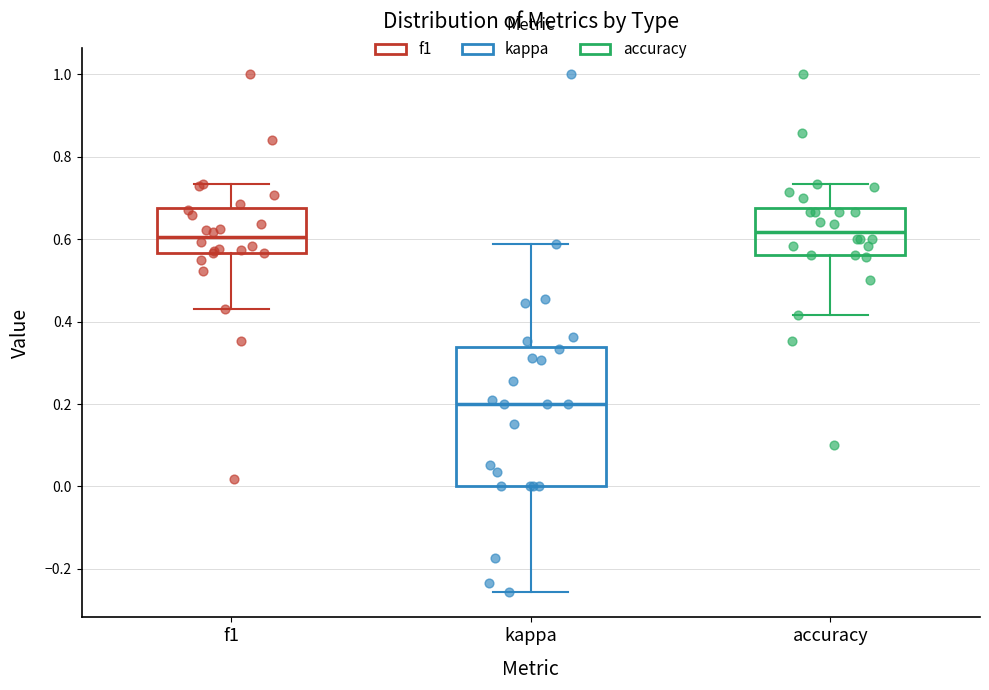

Reading left to right, read every box against the y-axis: the position of its median line, the range the box covers, and the ends of its whiskers. The values are not printed on the chart, so give them approximately, as read against the axis.

f1: median 0.60, box 0.56 to 0.68, whiskers 0.42 to 0.74
kappa: median 0.20, box 0.00 to 0.34, whiskers -0.26 to 0.58
accuracy: median 0.62, box 0.56 to 0.68, whiskers 0.42 to 0.74